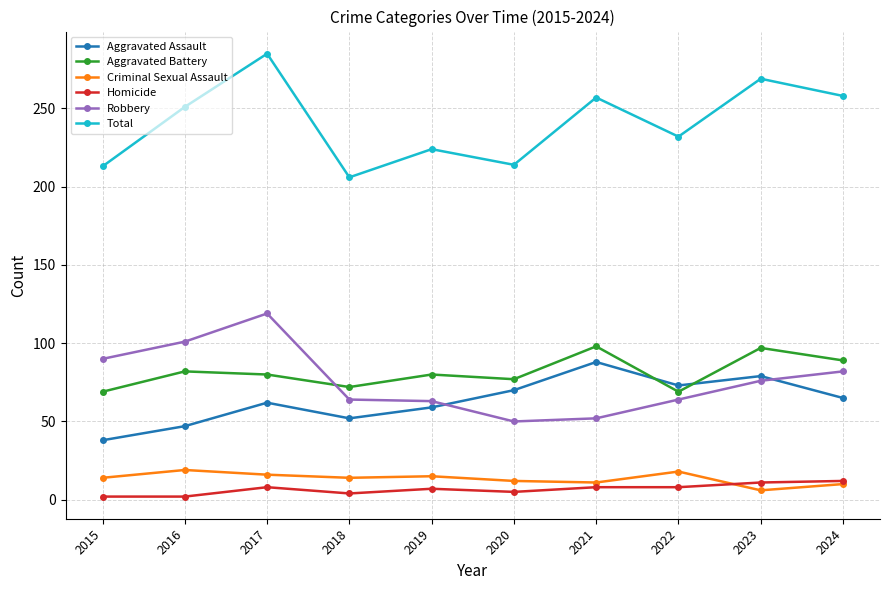

Where is the first local minimum for Aggravated Battery?

2018